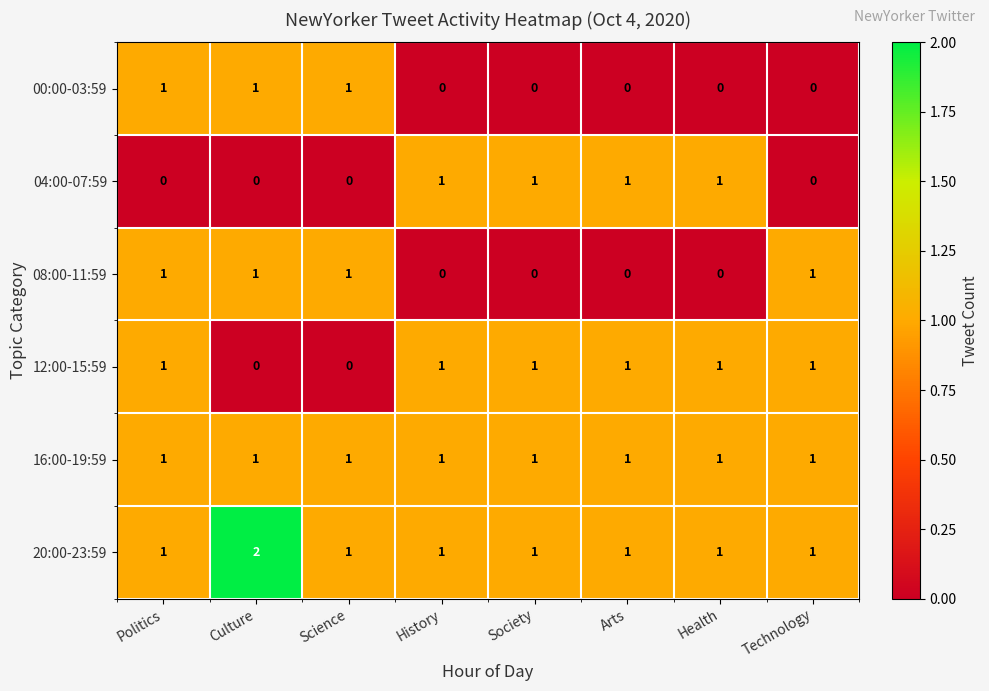

Which series has the largest total across all categories?

20:00-23:59